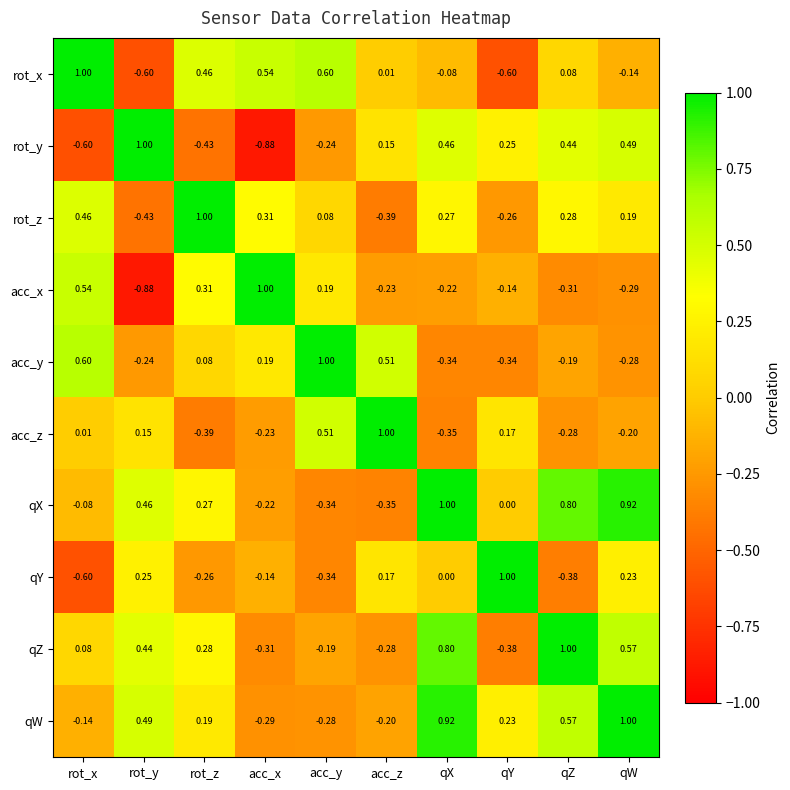

At which label does rot_y reach its peak?

rot_y